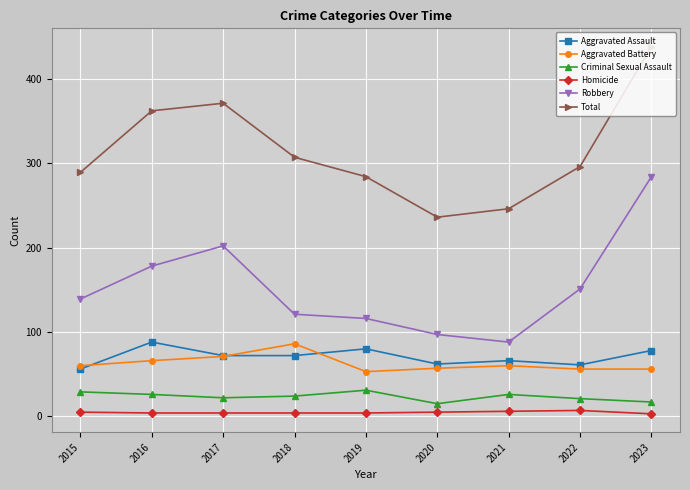

What is the difference between the highest and lowest values at 2021?

240